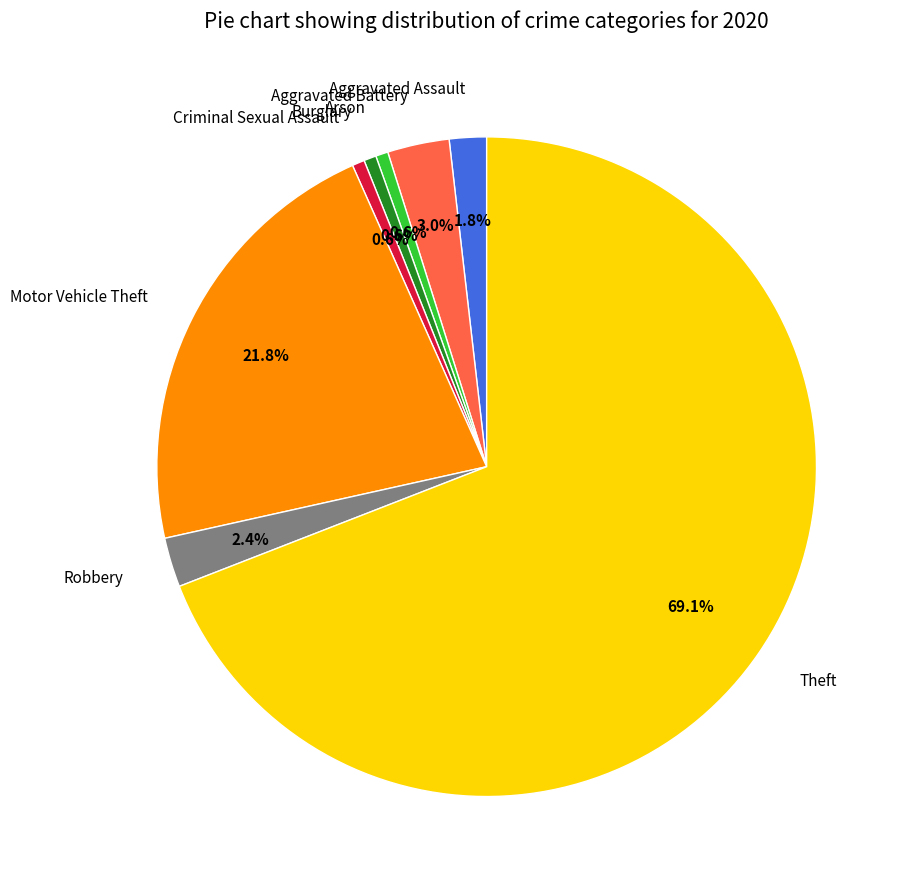

What portion of the pie excludes Aggravated Battery?

97.0%